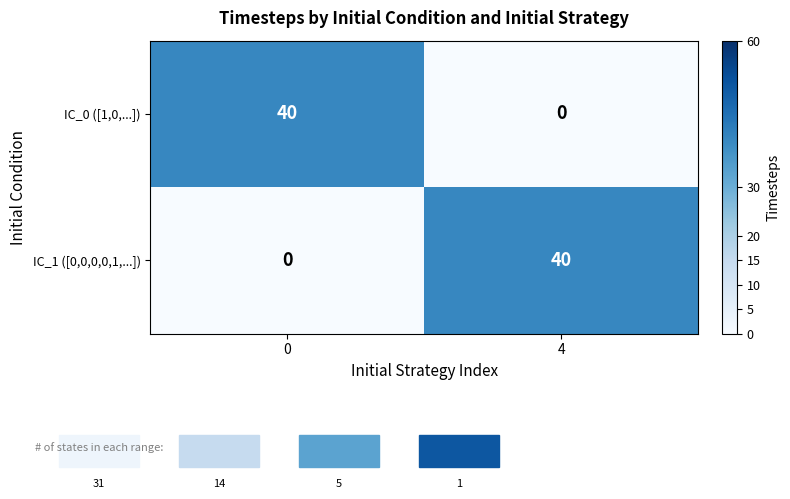

What is the maximum value shown in the chart?

40